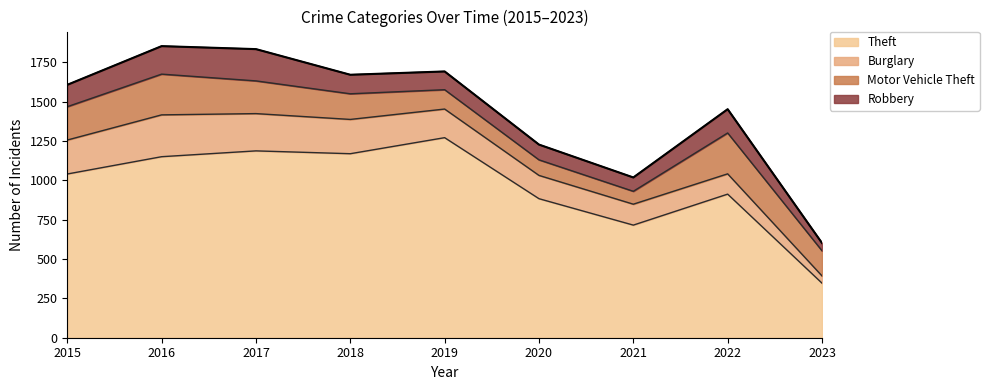

What is the value of the 6th point from the left?

1228